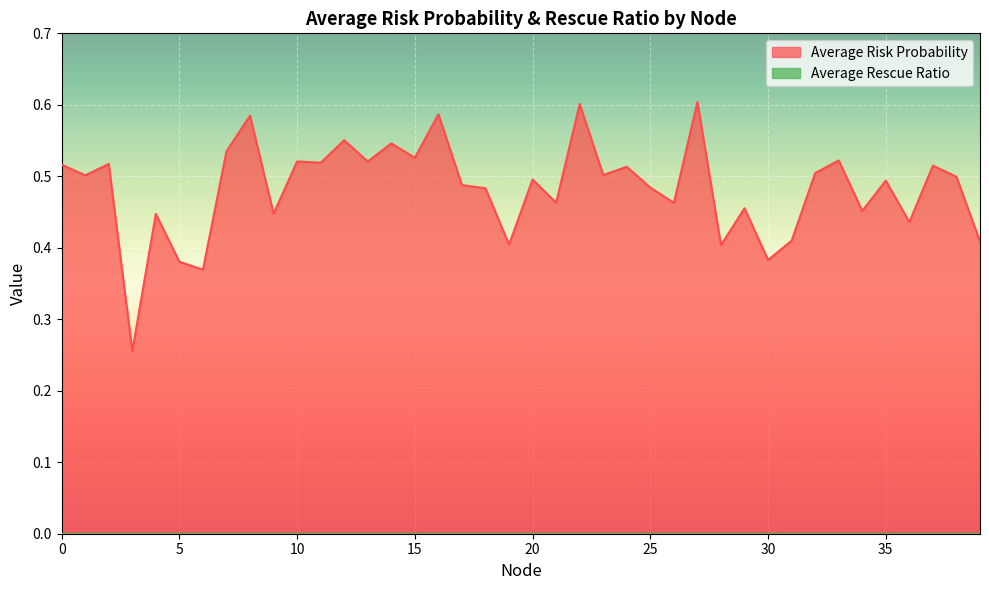

At which category does the chart reach its minimum across all series?

3